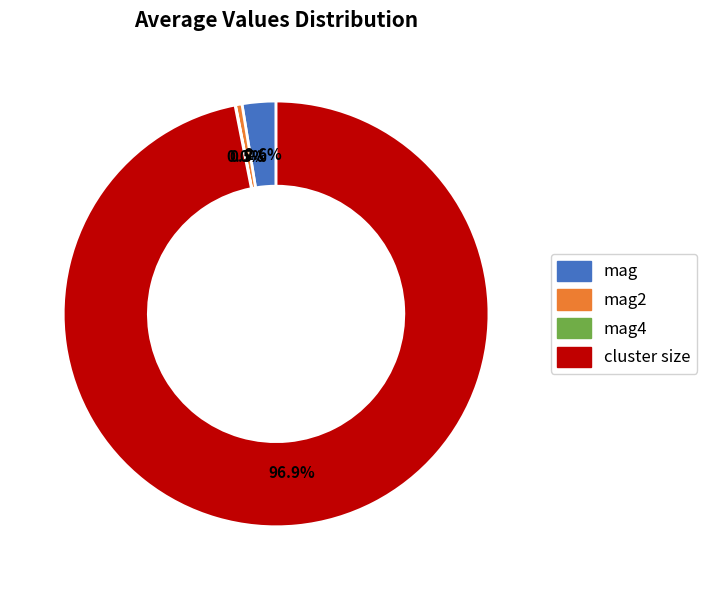

Does any single category account for the majority?

Yes